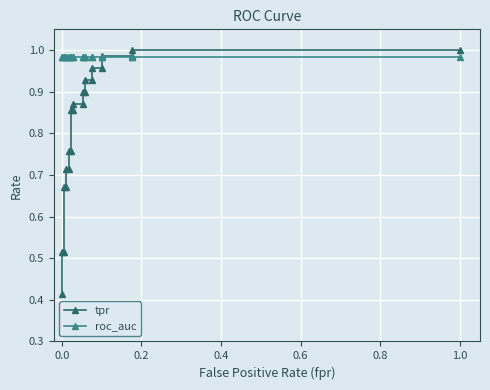

Is the value of roc_auc at 0.6 greater than the value of tpr at −0.2?

Yes